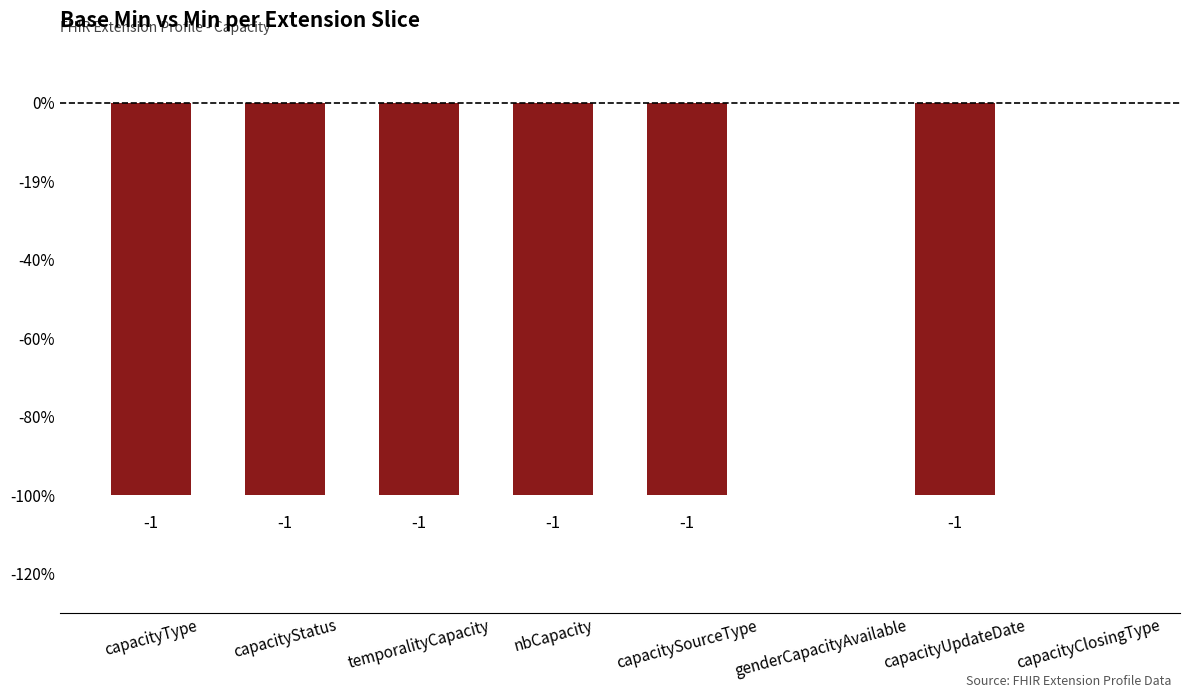

What is the difference between the maximum and minimum values?

1